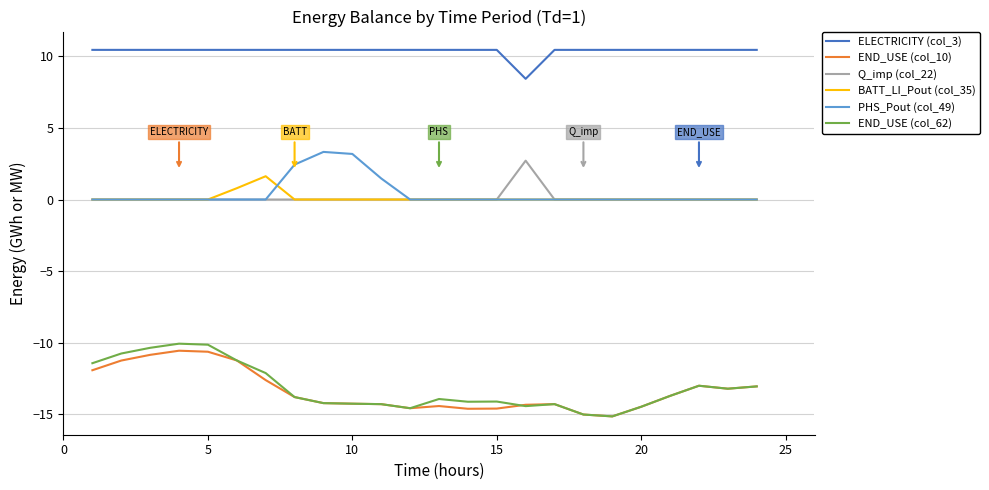

True or false: ELECTRICITY (col_3) and BATT_LI_Pout (col_35) intersect in this chart.

False